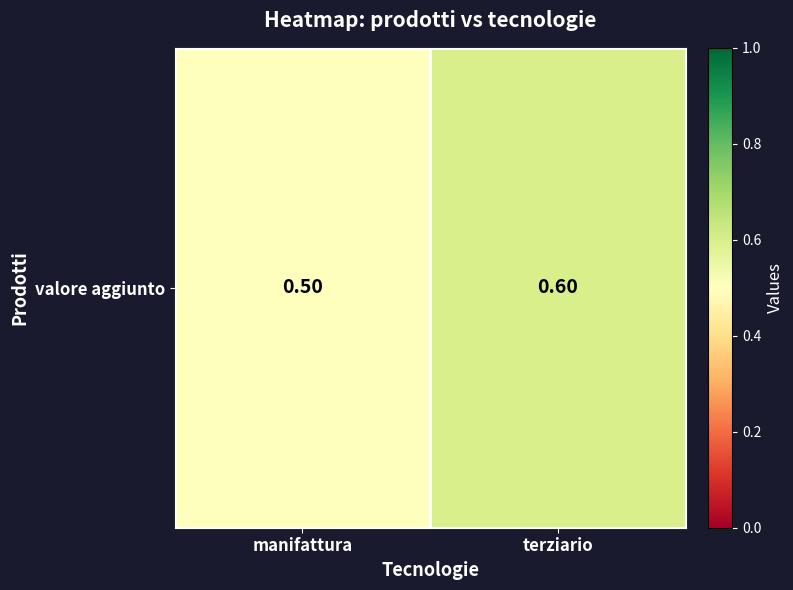

Is it true that the value at manifattura is 0.2?

False